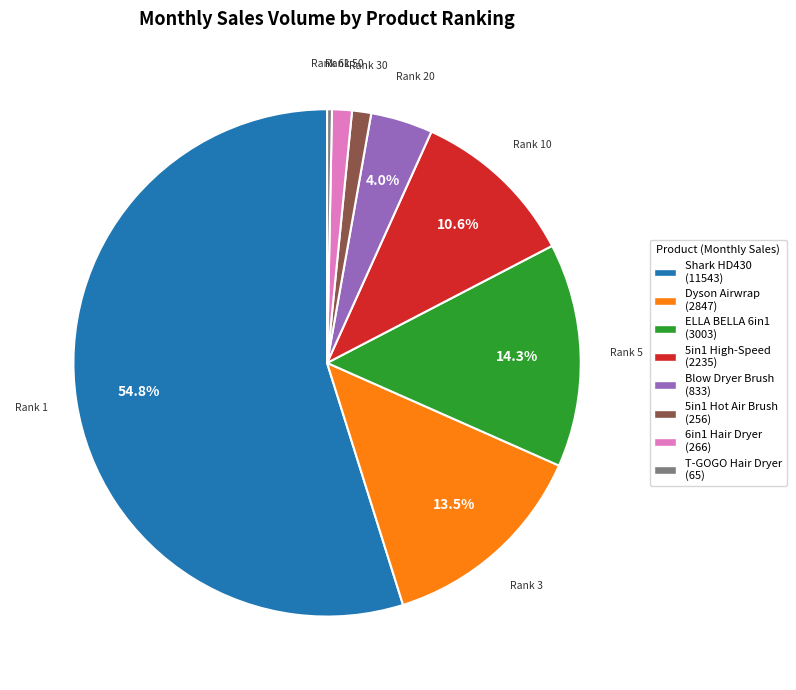

To the nearest percent, what is the average slice percentage?

12%